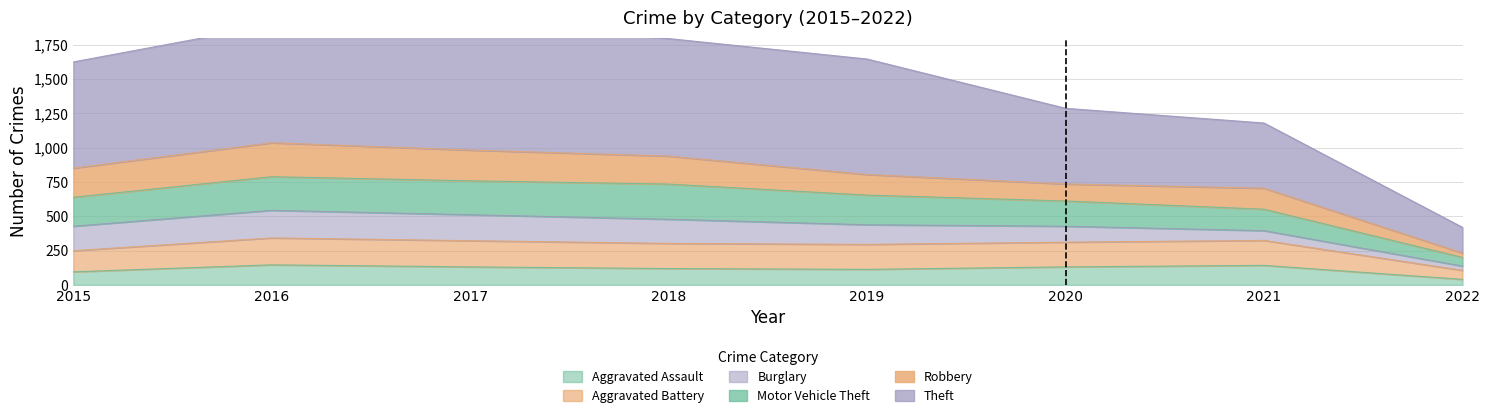

At which label is Aggravated Battery closest to 224?

2015